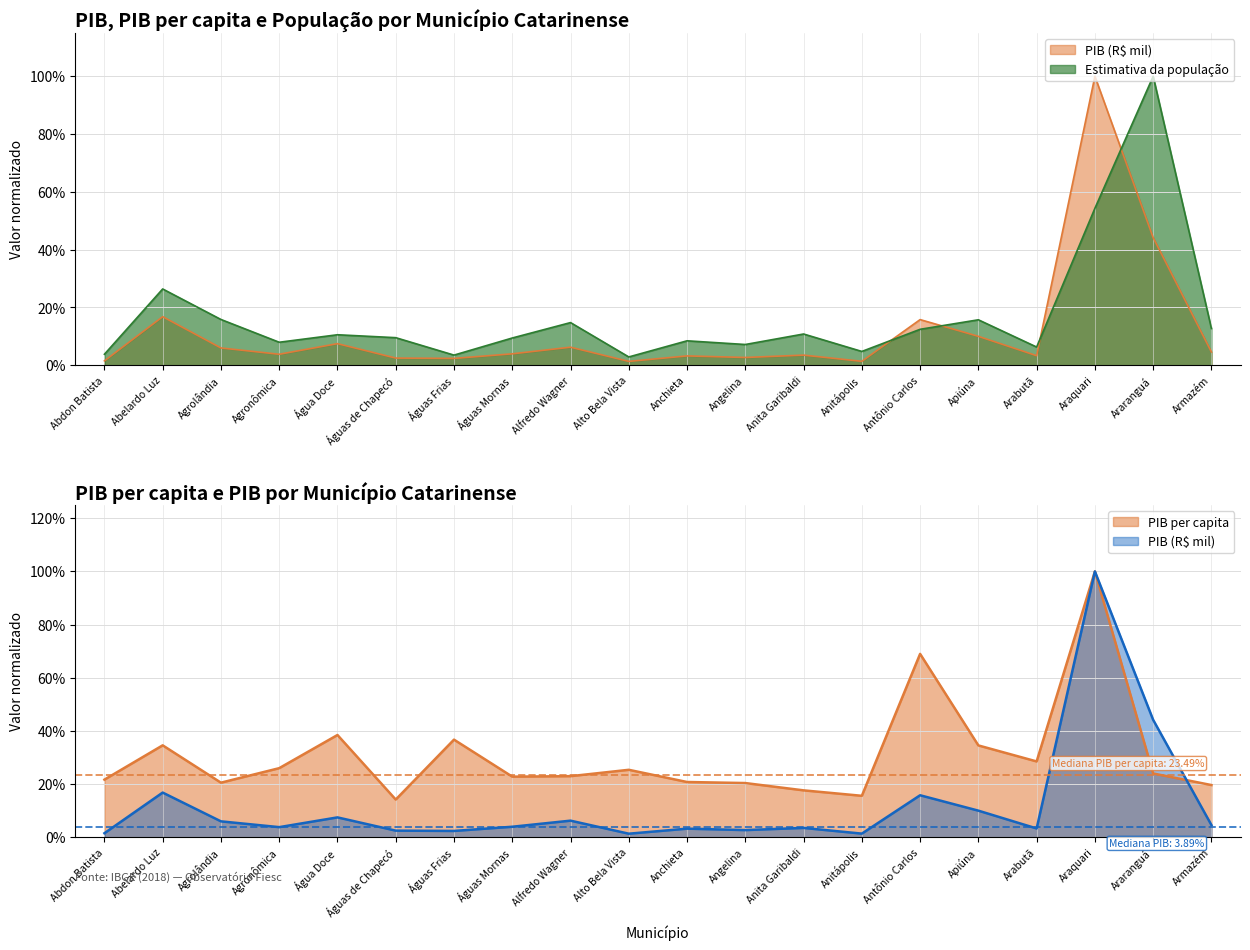

What is the highest value of the Estimativa da população series?

1.0